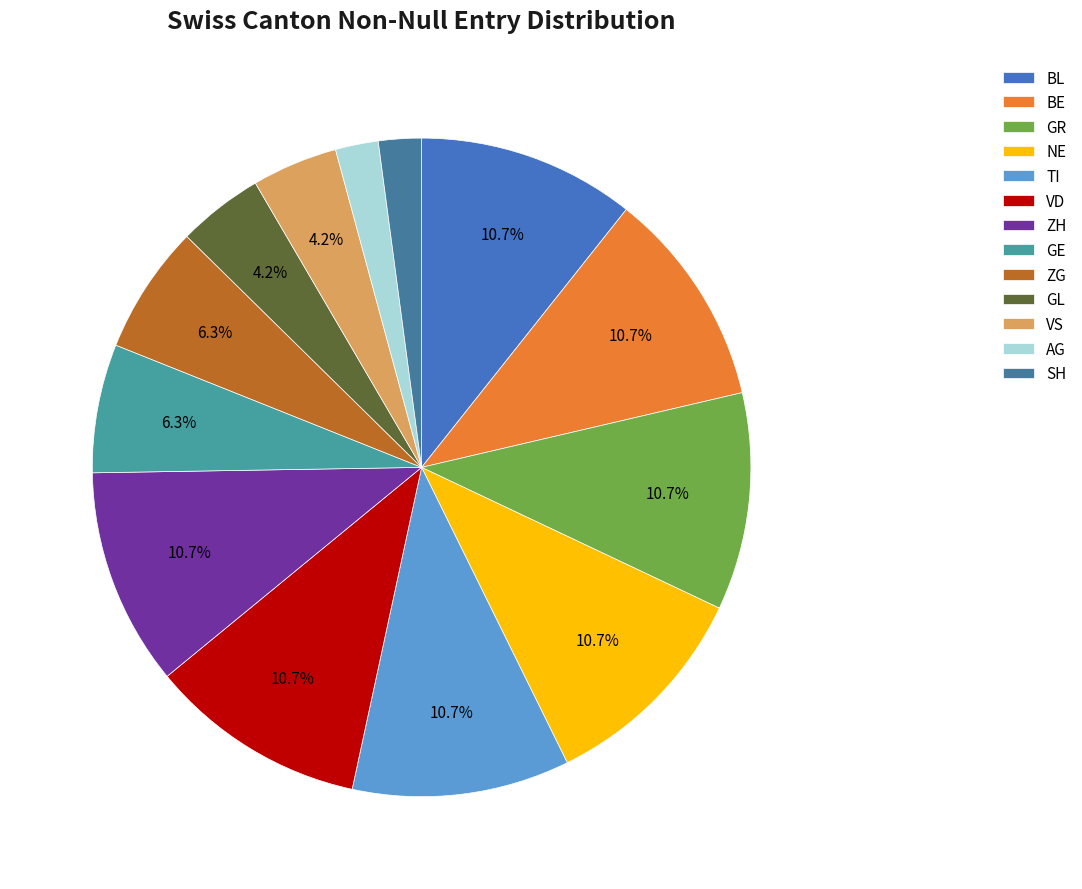

Between SH and BL, which is larger?

BL